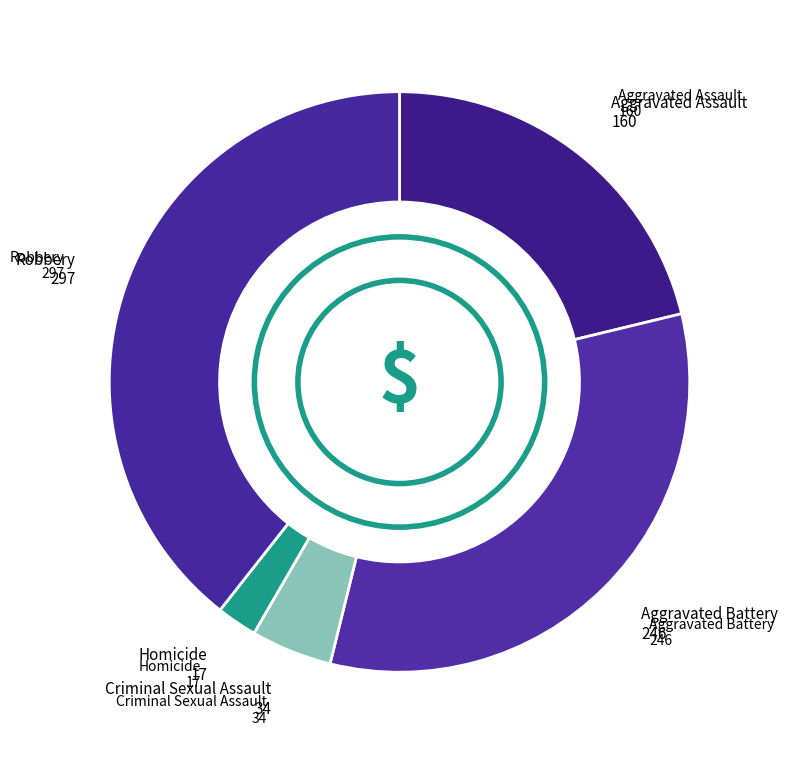

How many slices are in this pie chart?

5